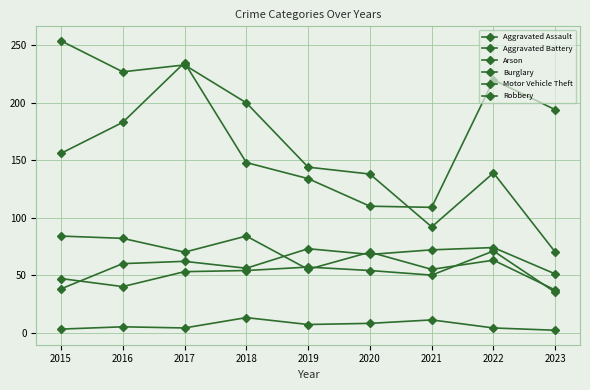

What is the total value across all series at 2019?

470